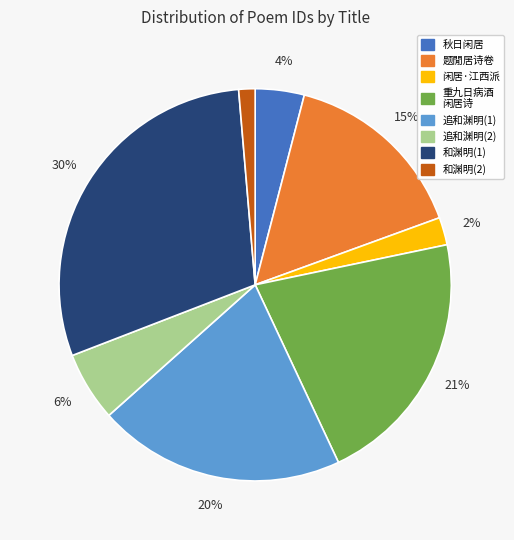

True or false: 闲居·江西派 accounts for 2% of the total.

True